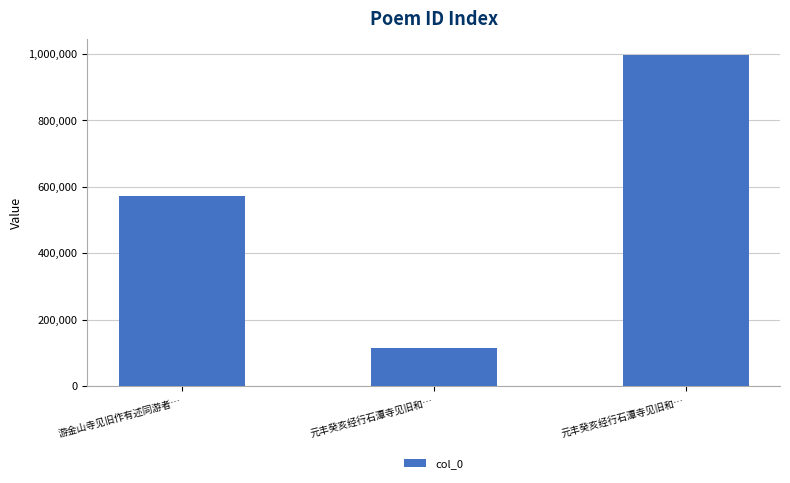

Does the chart contain any negative values?

No